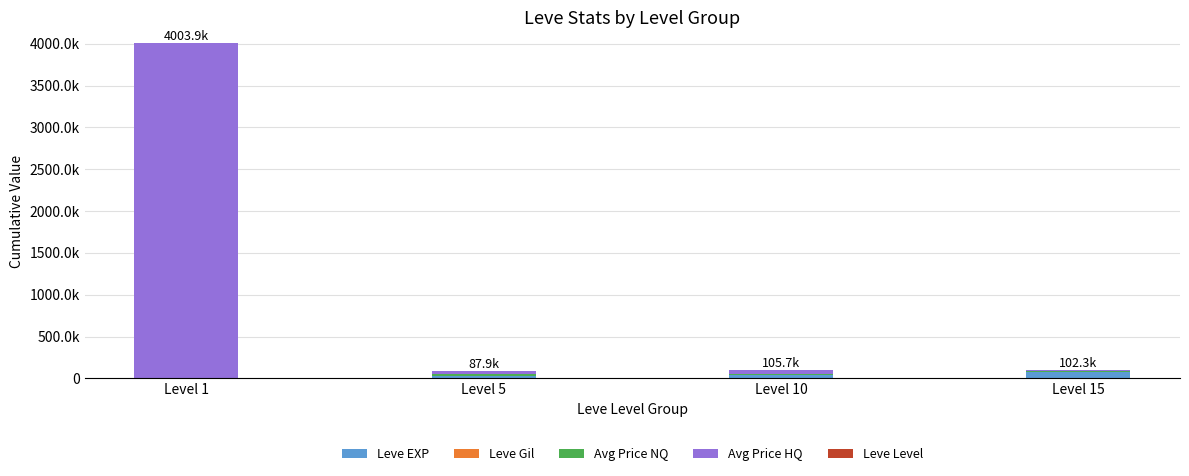

Does the chart contain stacked bars?

Yes